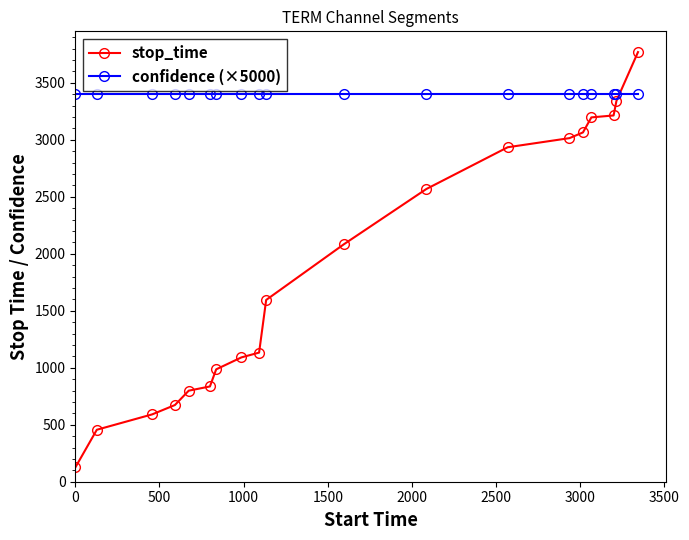

What is the value of the stop_time point at the 9th from the left?

1133.0